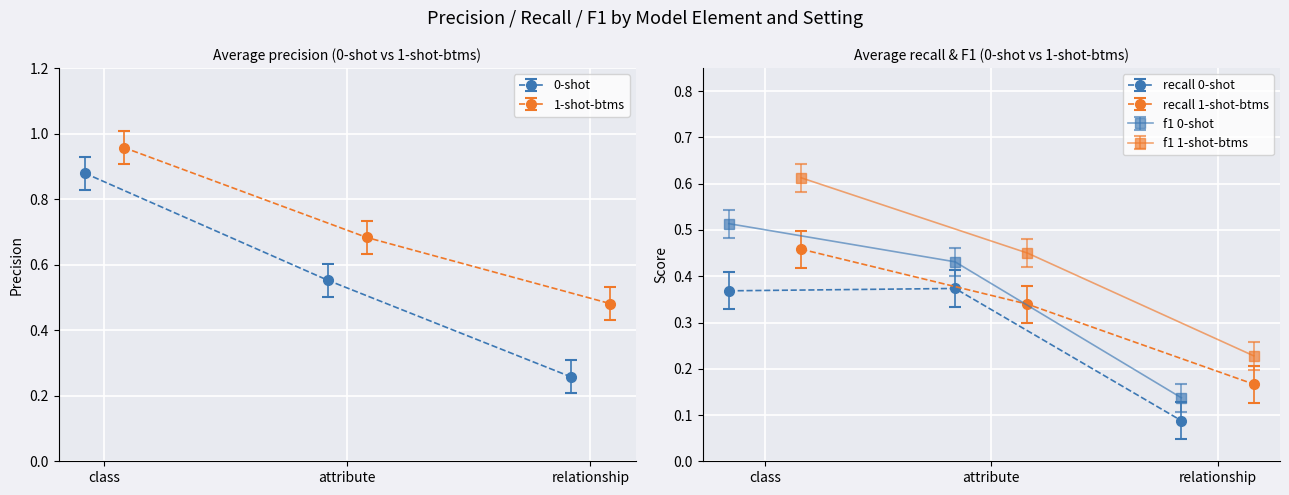

Reading right to left, extract all data points from this chart.

precision_0shot: relationship=0.3	attribute=0.6	class=0.9
recall_0shot: relationship=0.1	attribute=0.4	class=0.4
f1_0shot: relationship=0.1	attribute=0.4	class=0.5
precision_1shot: relationship=0.5	attribute=0.7	class=1.0
recall_1shot: relationship=0.2	attribute=0.4	class=0.5
f1_1shot: relationship=0.2	attribute=0.5	class=0.6